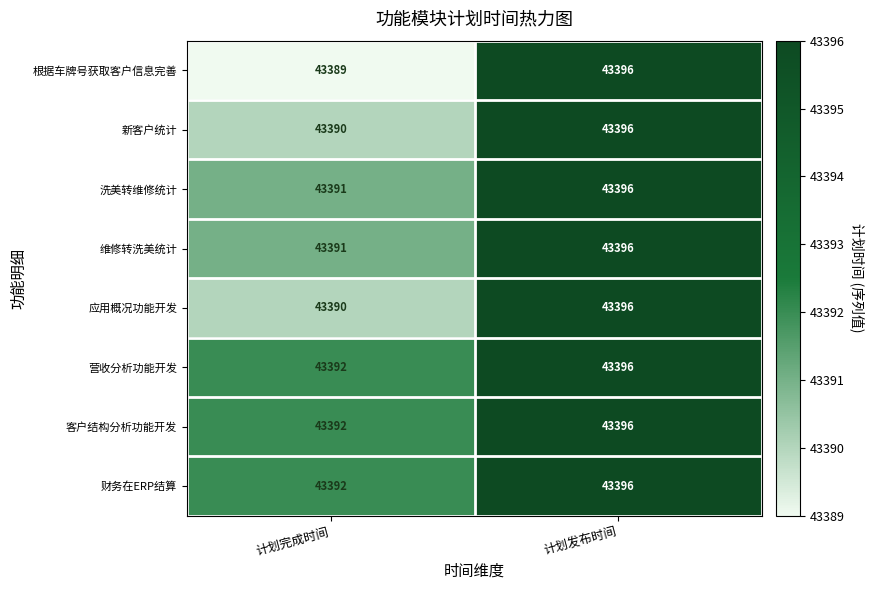

Reading right to left, what are all the values shown in this chart?

根据车牌号获取客户信息完善: 计划发布时间=43396	计划完成时间=43389
新客户统计: 计划发布时间=43396	计划完成时间=43390
洗美转维修统计: 计划发布时间=43396	计划完成时间=43391
维修转洗美统计: 计划发布时间=43396	计划完成时间=43391
应用概况功能开发: 计划发布时间=43396	计划完成时间=43390
营收分析功能开发: 计划发布时间=43396	计划完成时间=43392
客户结构分析功能开发: 计划发布时间=43396	计划完成时间=43392
财务在ERP结算: 计划发布时间=43396	计划完成时间=43392